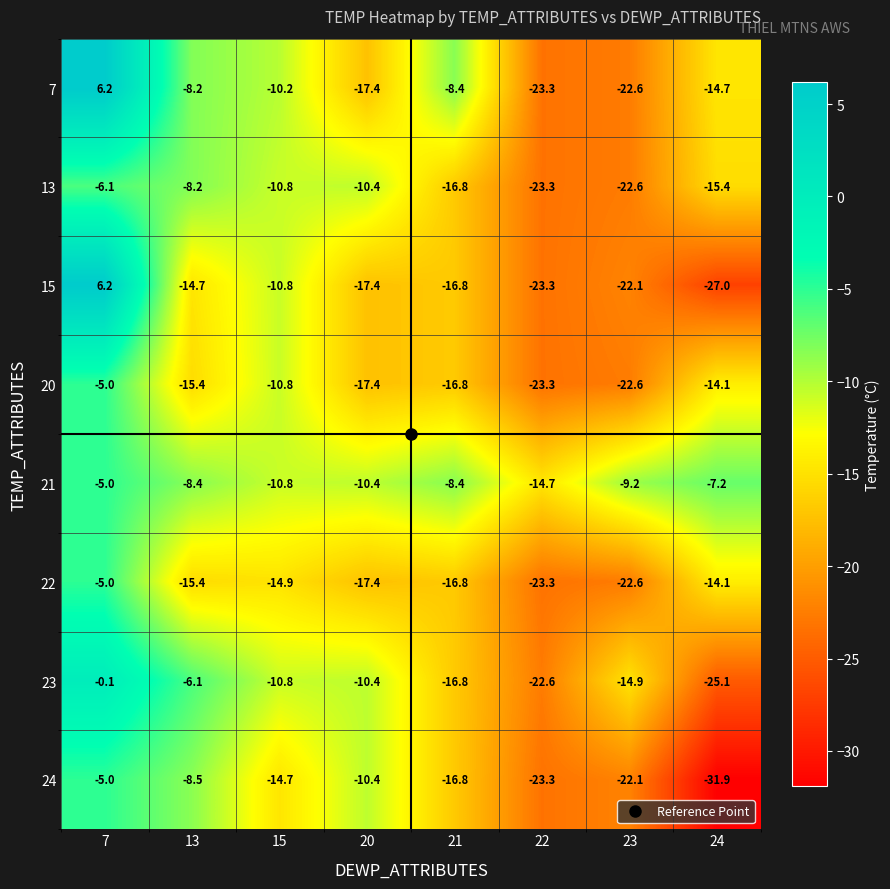

Is it true that 7 equals 3.1 at 7?

False